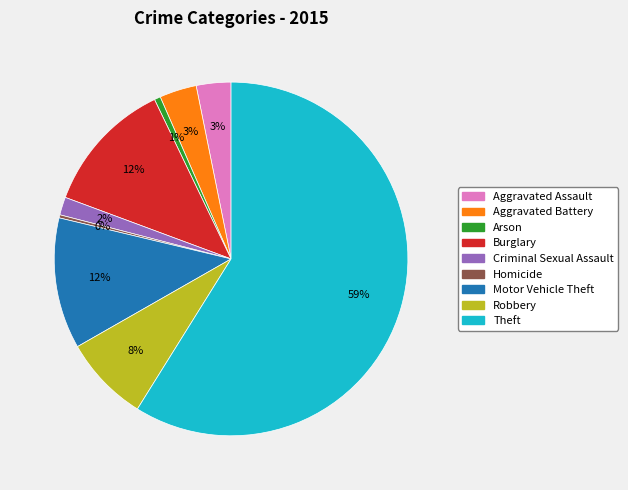

To the nearest percent, what percentage of the pie is Theft?

59%